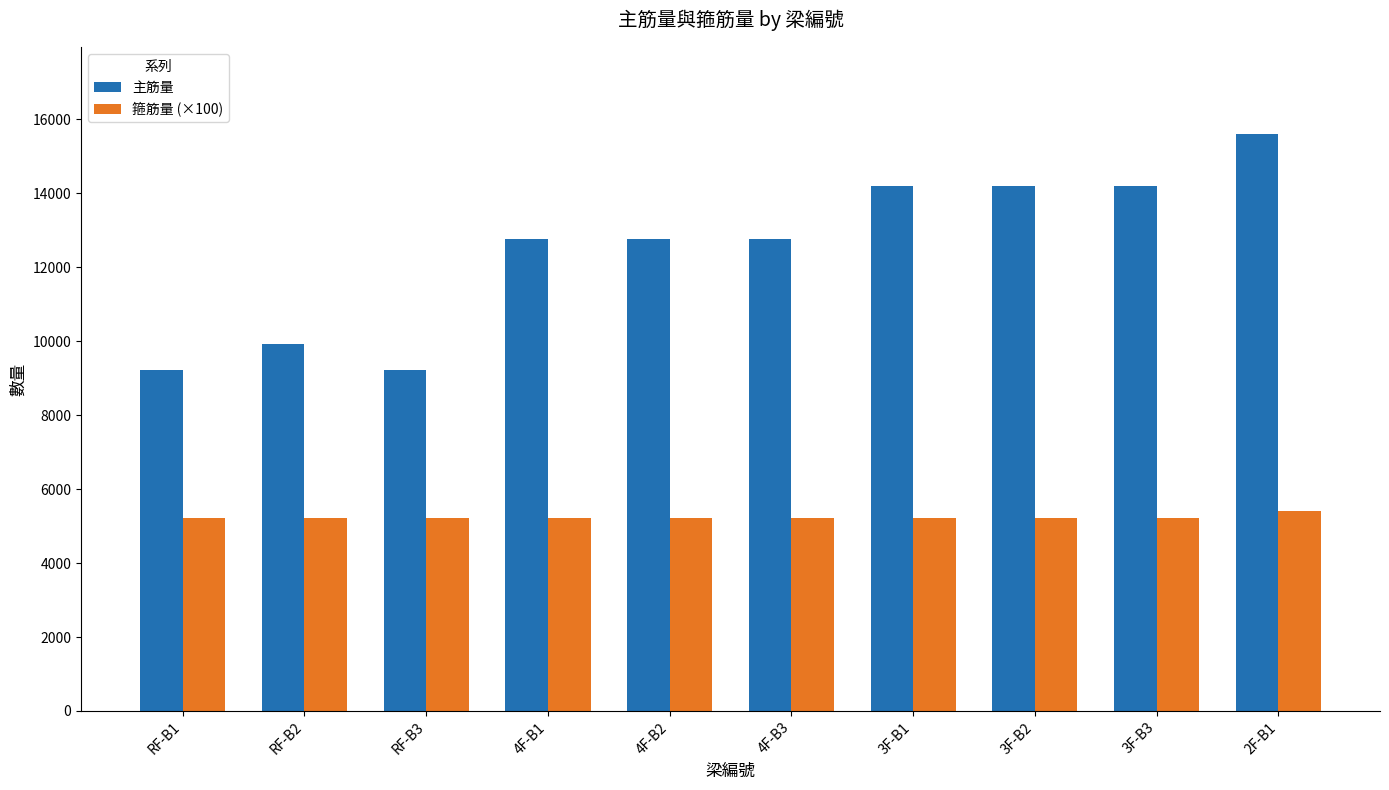

How many series are shown in this chart?

2